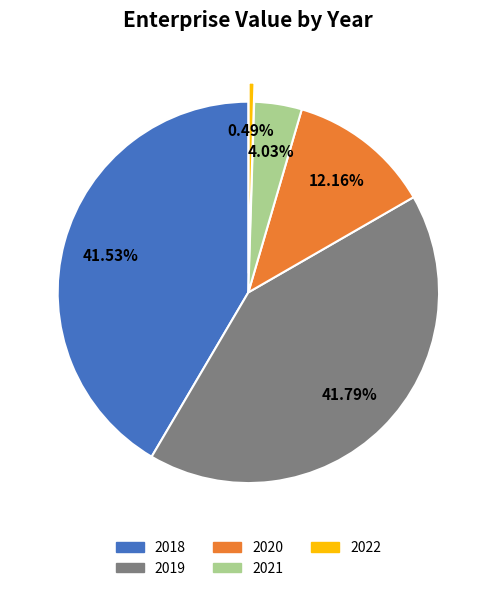

Do 2022 and 2020 together represent more than half of the pie?

No